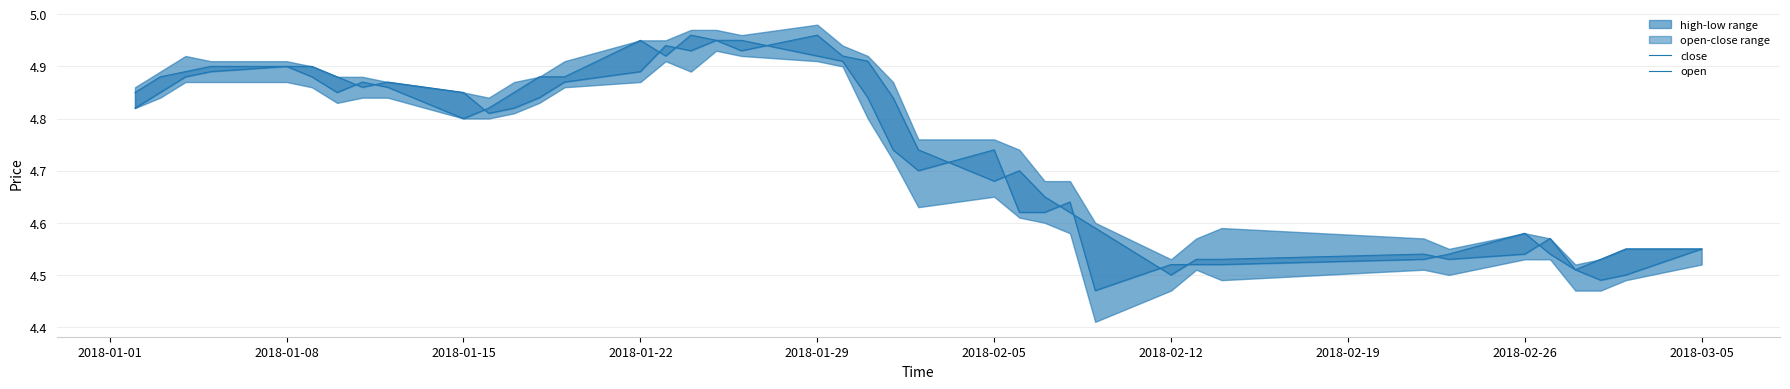

Which series has the largest range (max minus min)?

close